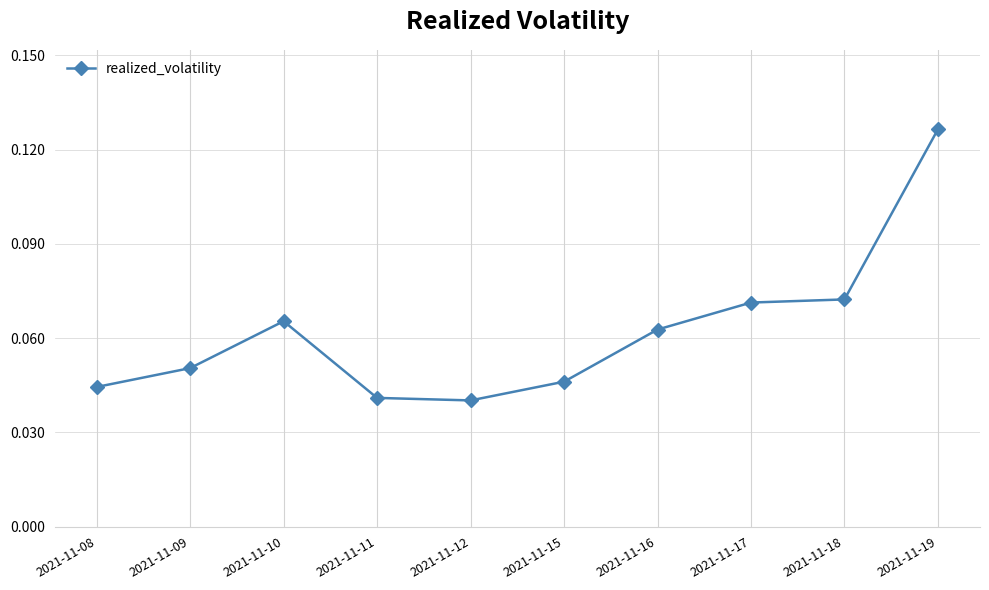

How many values are between 0 and 1?

10